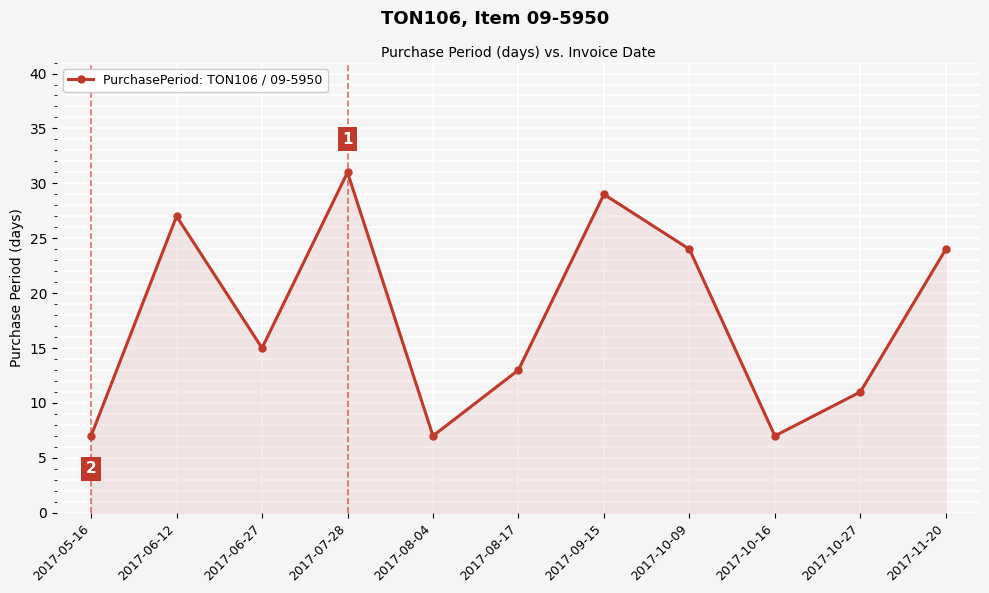

Is it true that the value at 2017-08-04 is 4?

False